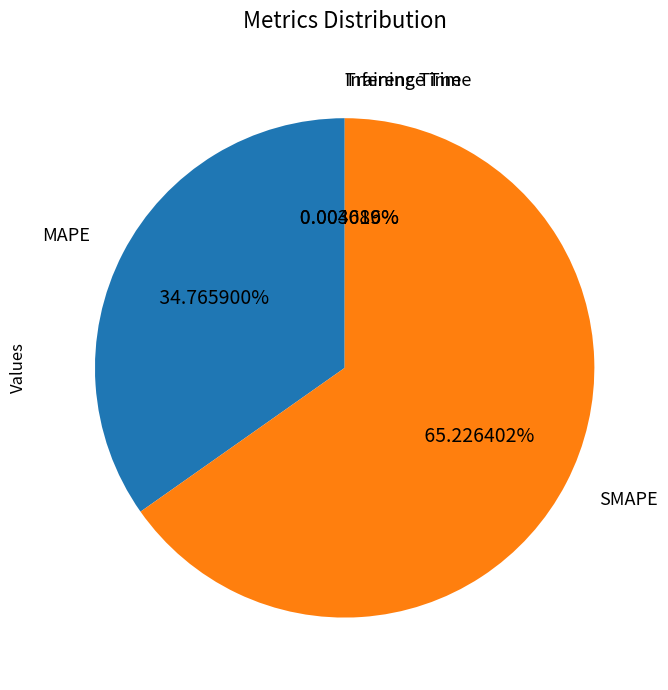

Is there any slice that represents more than half of the pie?

Yes